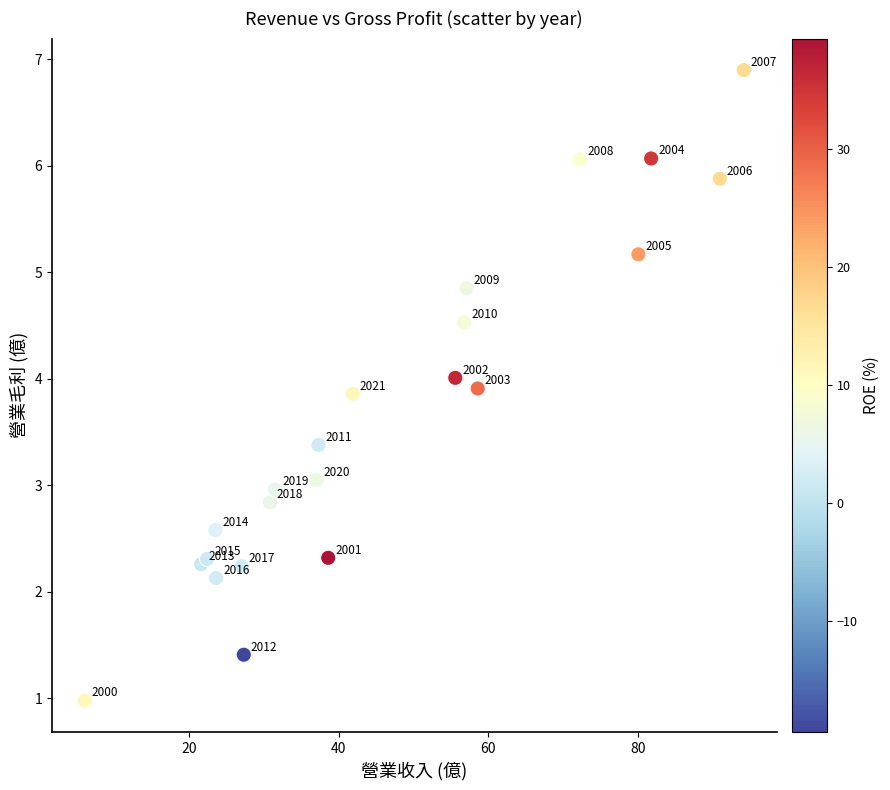

What Y value in the scatter plot is closest to 3?

3.0